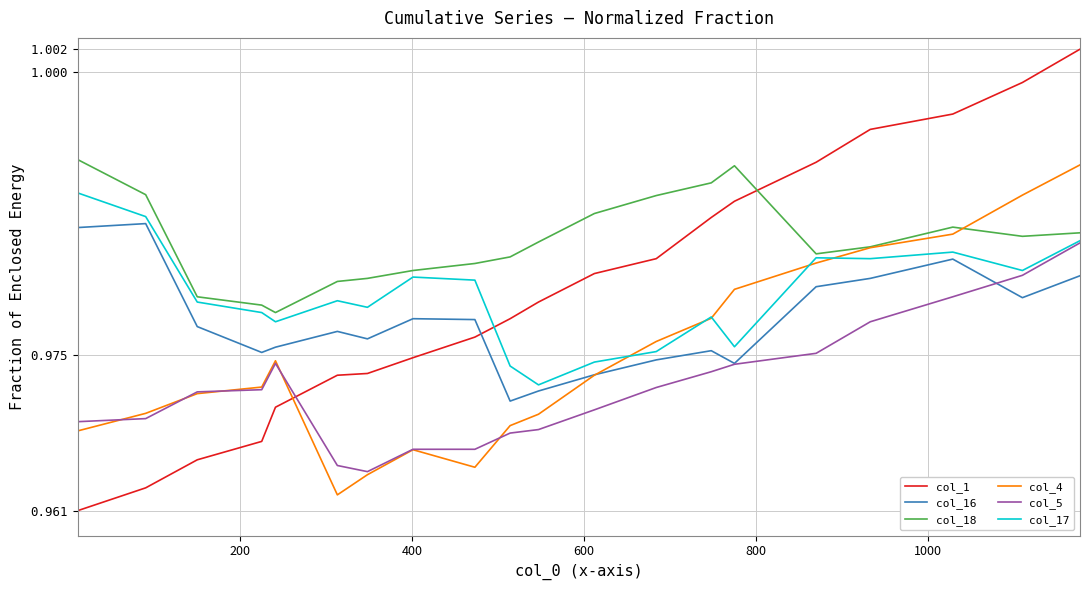

Which series has the largest total across all categories?

col_18